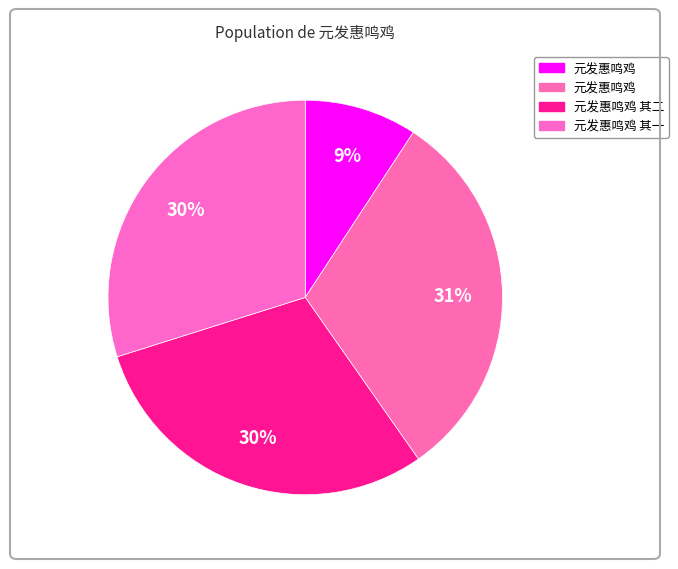

Count the number of slices in the pie.

4